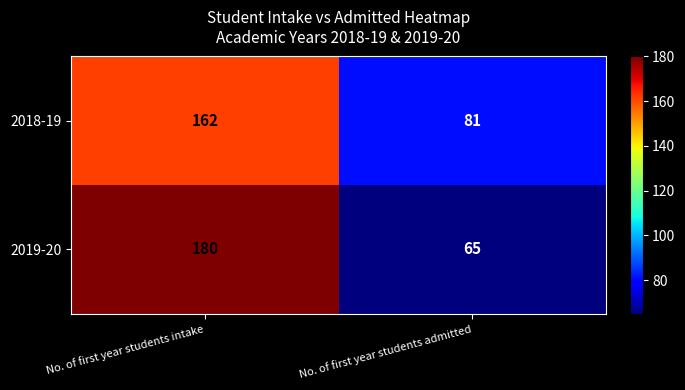

Reading left to right, extract all data points from this chart.

2018-19: No. of first year students intake=162	No. of first year students admitted=81
2019-20: No. of first year students intake=180	No. of first year students admitted=65